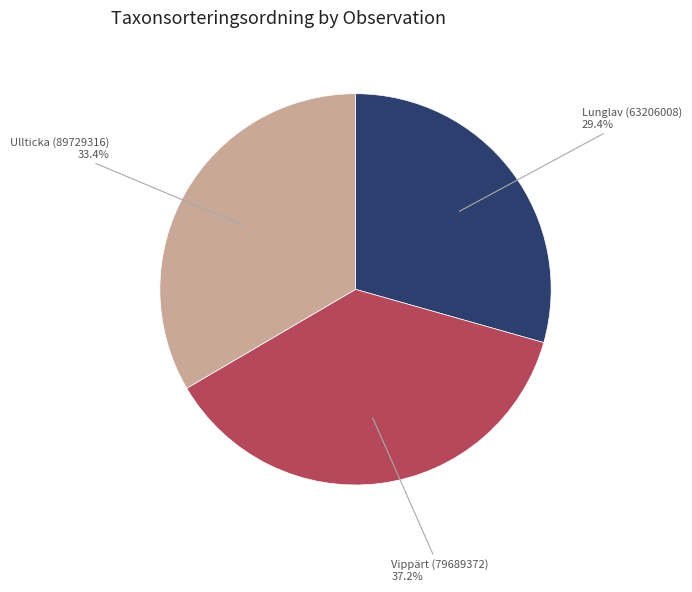

To the nearest percent, what is the difference between the Lunglav (63206008) and Vippärt (79689372) slice percentages?

8%